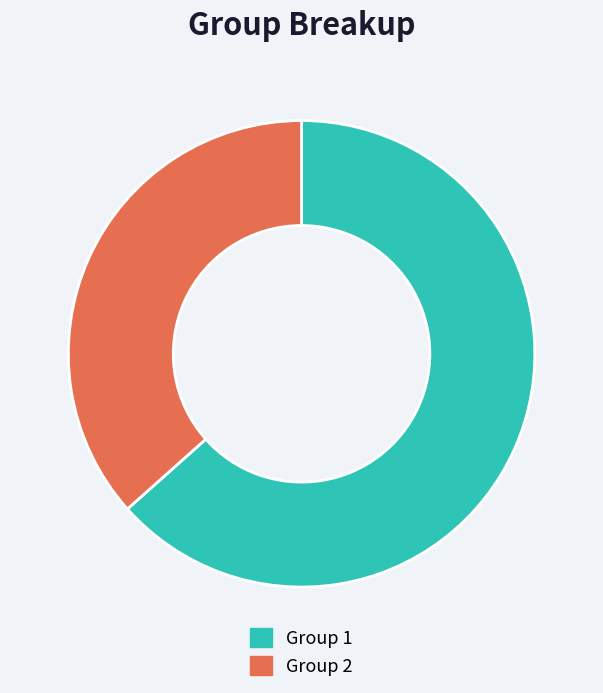

Is the sum of Group 2 and Group 1 greater than half?

Yes